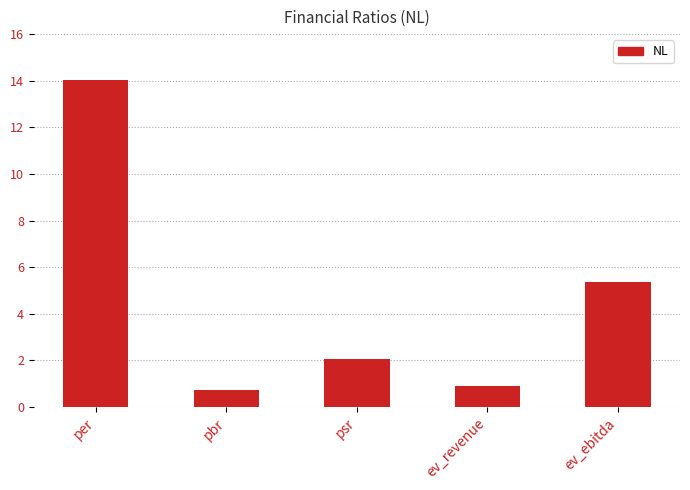

What is the change in value from per to pbr?

-13.3